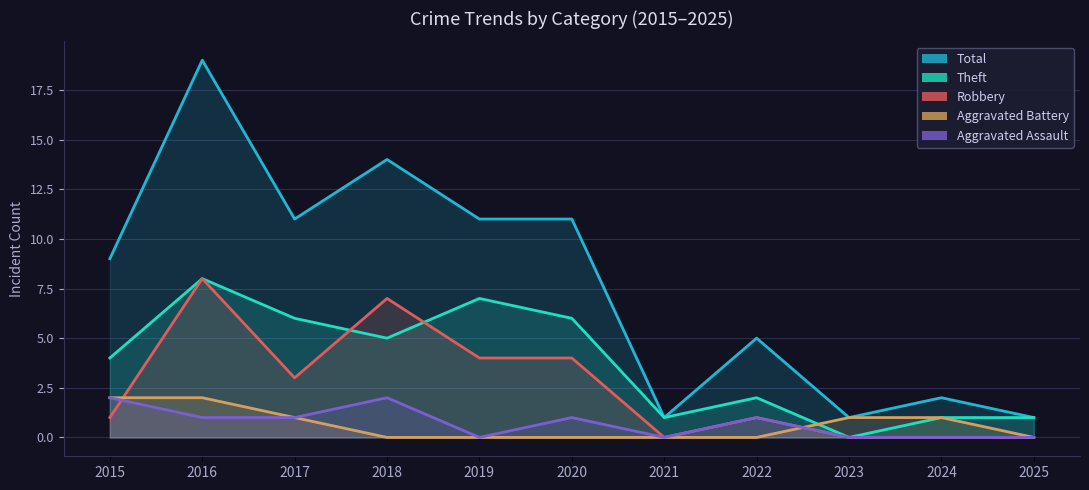

True or false: Aggravated Assault and Aggravated Battery cross at least once.

True